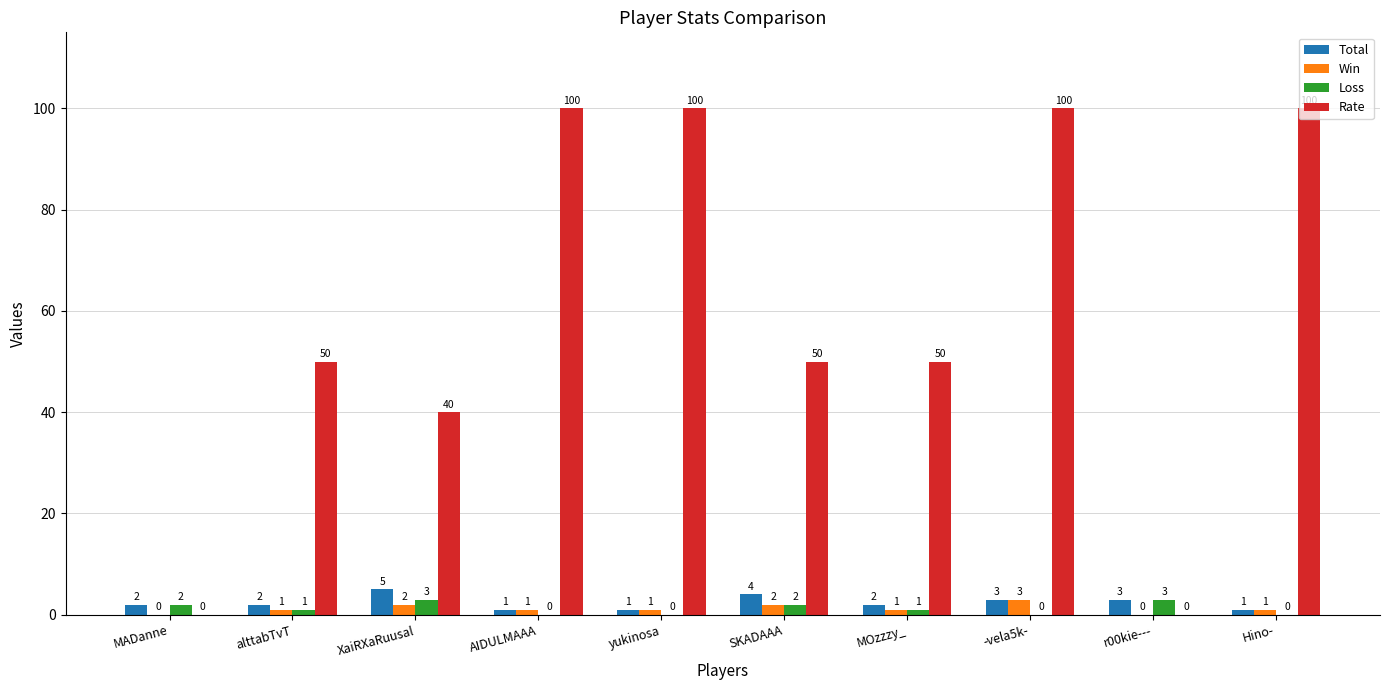

At which category is the sum across all series the highest?

-vela5k-